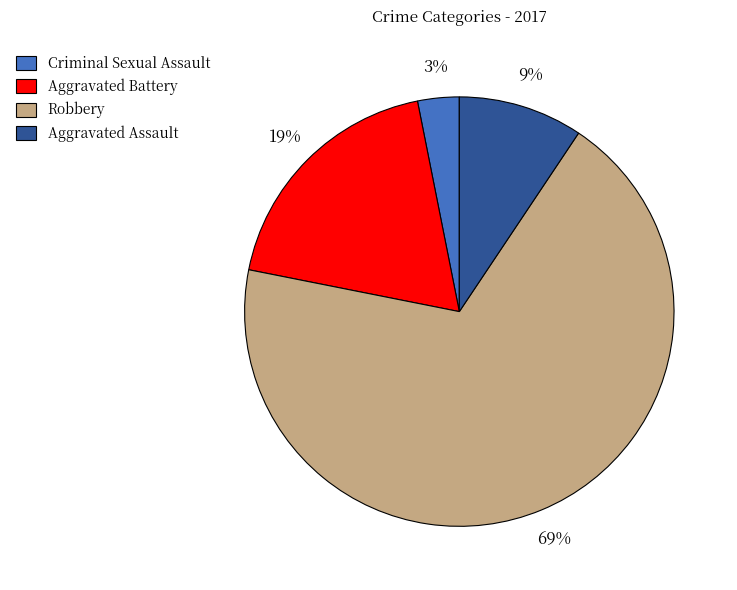

To the nearest percent, what is the difference between the largest and smallest slice percentages?

66%